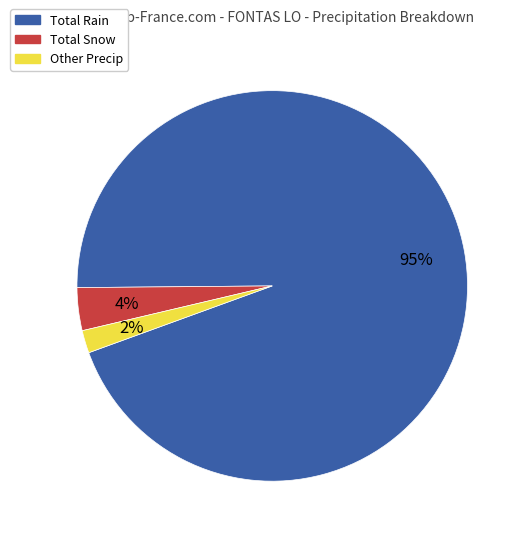

To the nearest percent, what is the average slice percentage?

33%